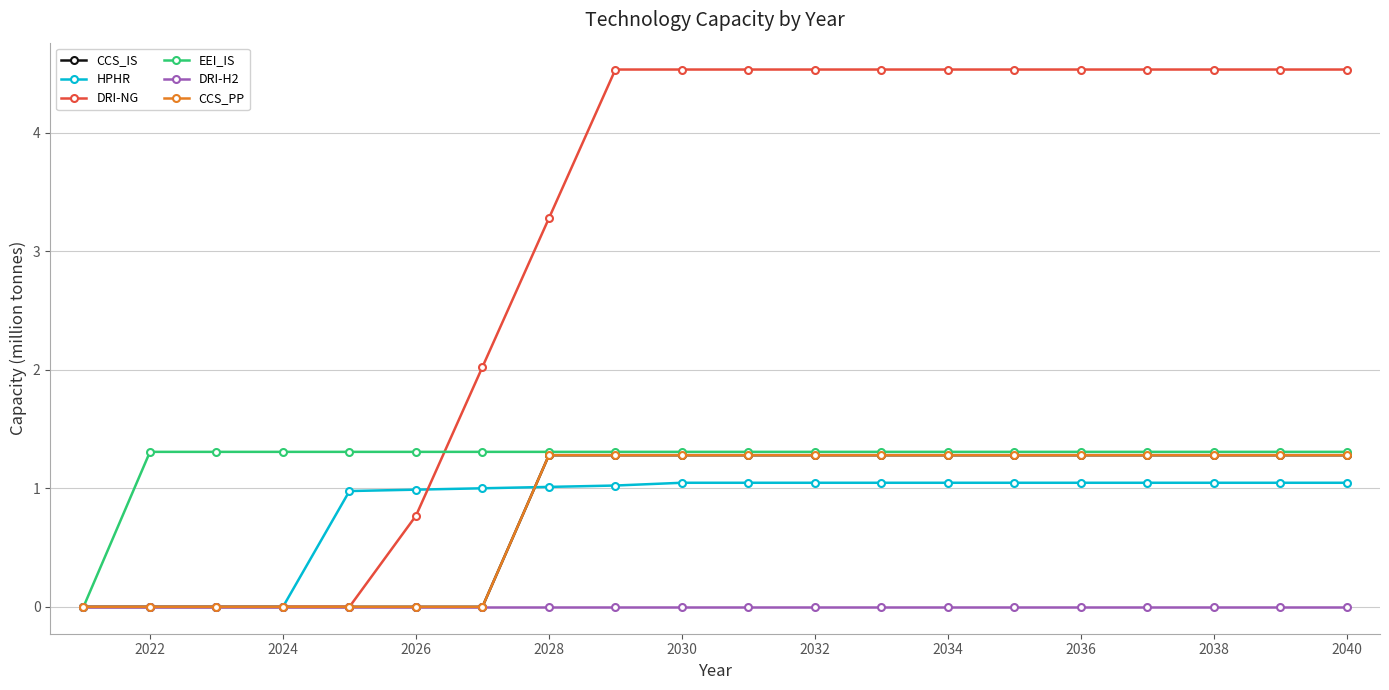

What is the difference between the maximum and minimum values in the EEI_IS series?

1.3